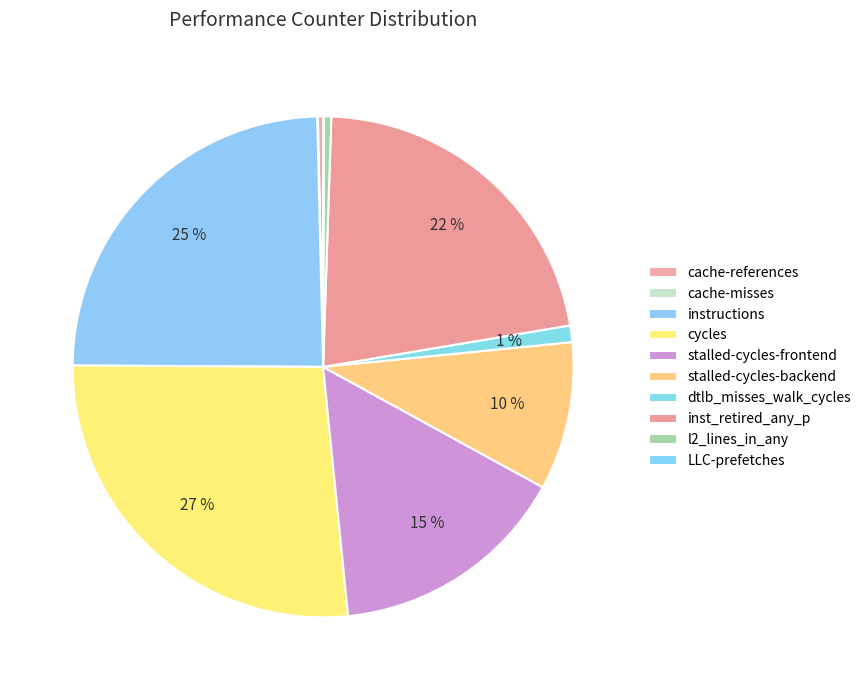

Which slice is the largest?

cycles